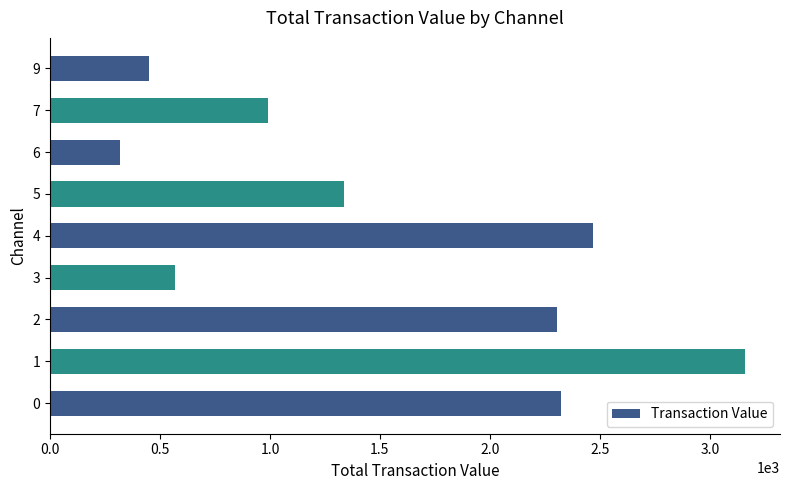

Reading top to bottom, list all the values displayed in this chart.

452	989	318	1337	2471	568	2306	3161	2324